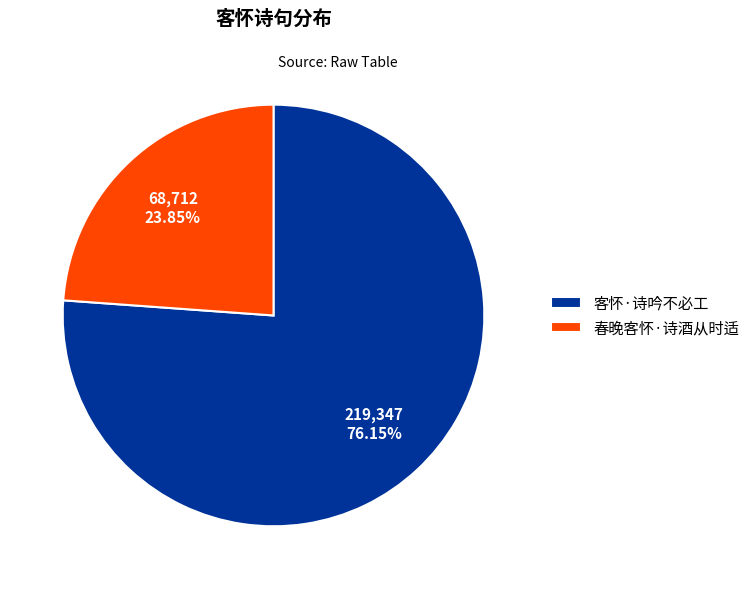

How many segments does this pie chart have?

2